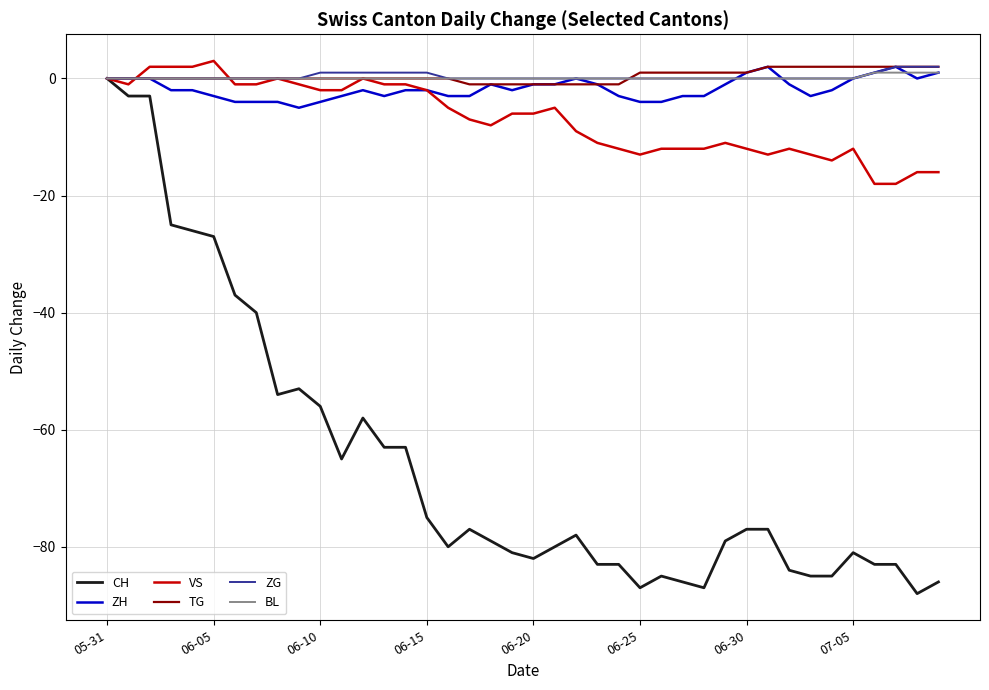

Which series has the largest range (max minus min)?

CH